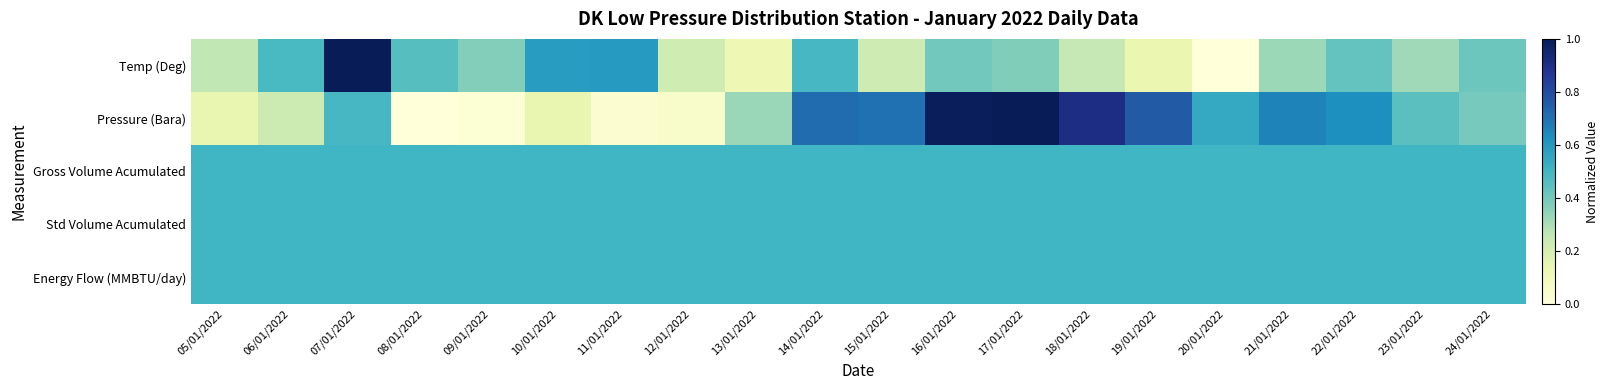

What is the total value across all series at 07/01/2022?

3.0